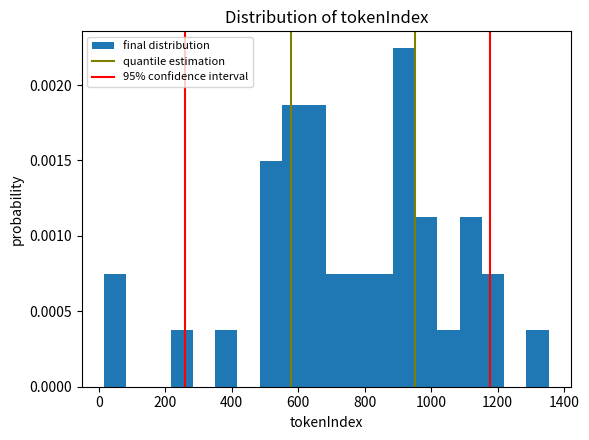

Read against the x-axis, roughly where is the centre of the tallest bar?

920